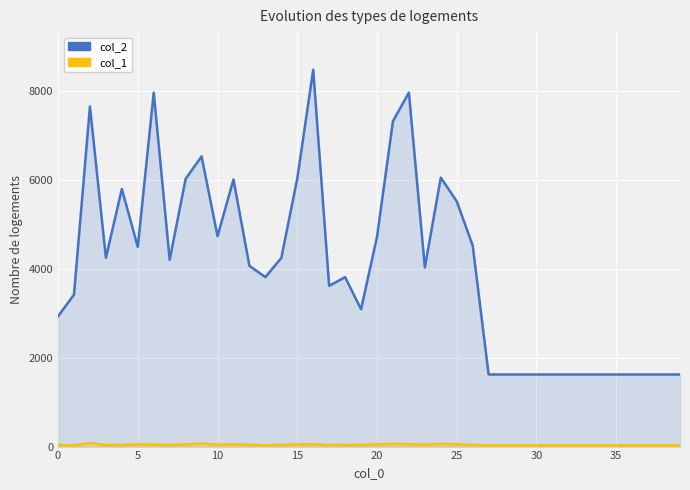

Rank the series by their maximum value, from lowest to highest.

col_1, col_2